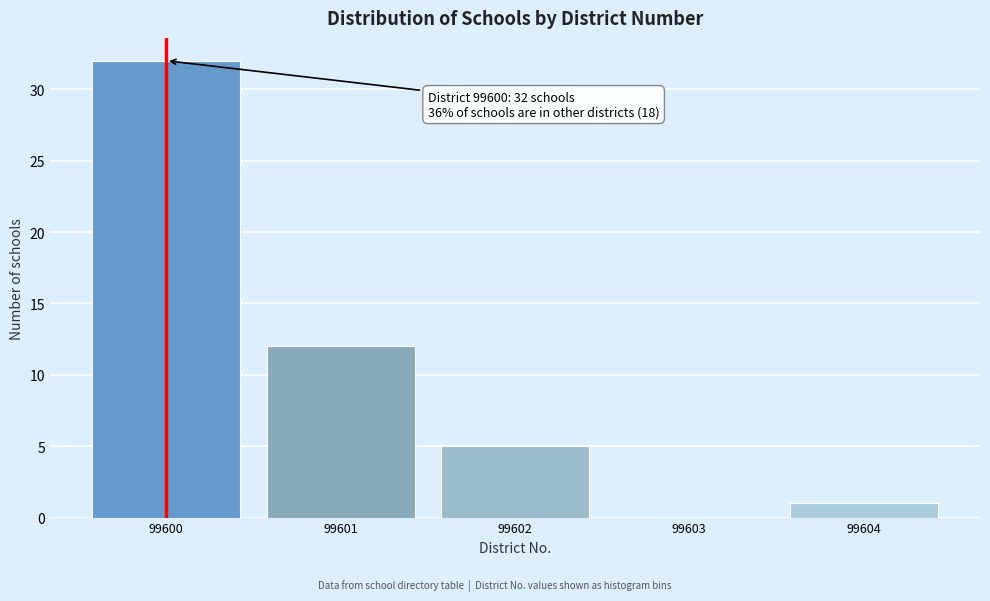

Reading left to right, list all the values displayed in this chart.

99600=32	99601=12	99602=5	99603=0	99604=1